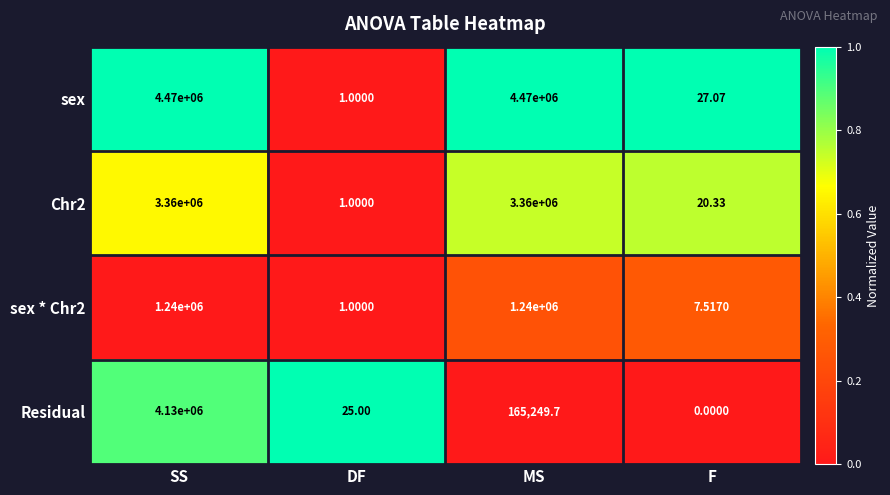

At which label does Residual first exceed 165249?

SS